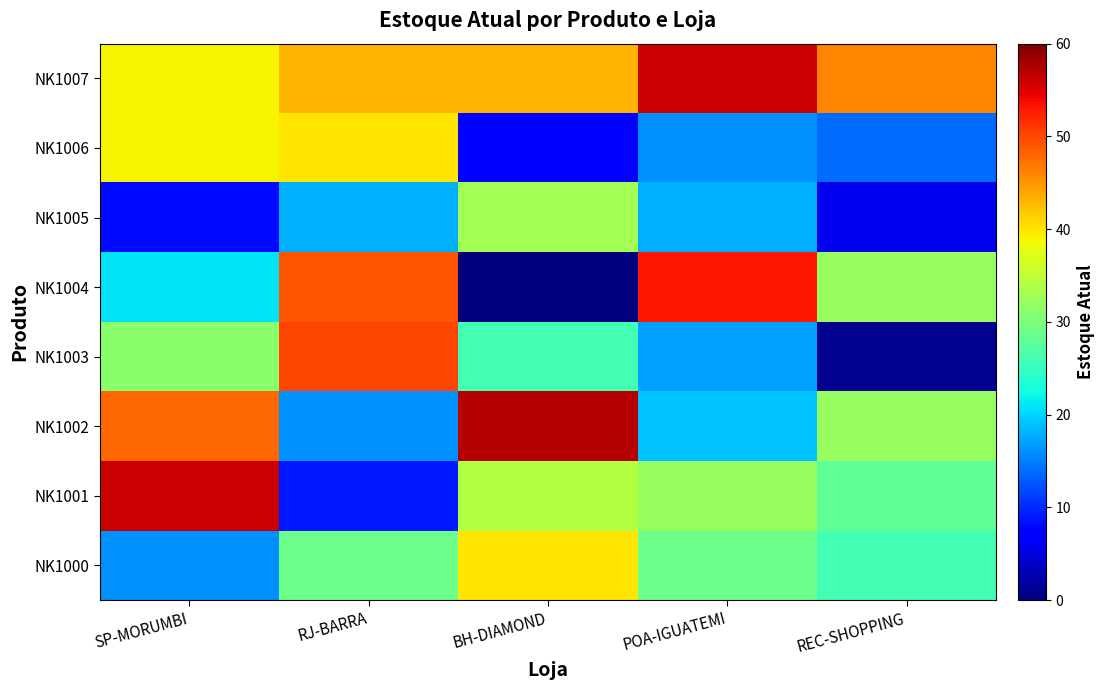

Where is NK1006 nearest to the value 23?

POA-IGUATEMI